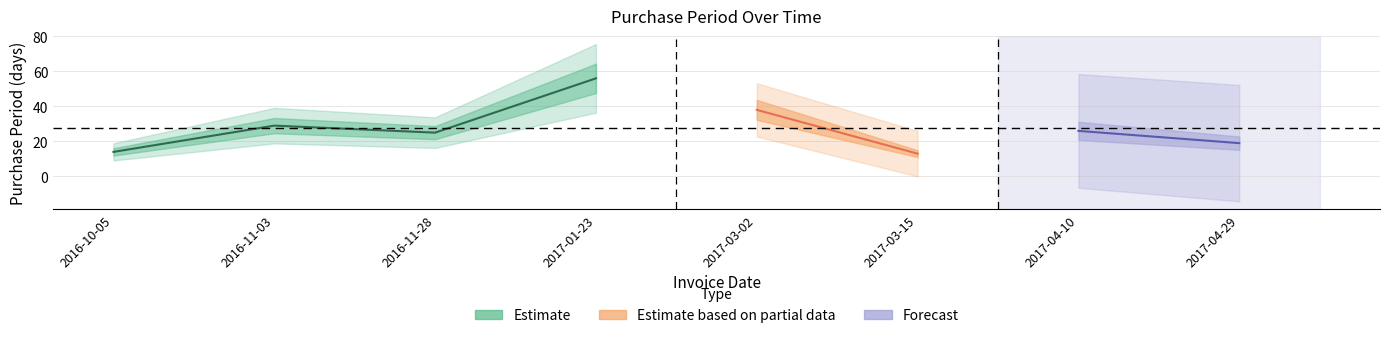

What is the label of the 5th point from the right?

2017-01-23